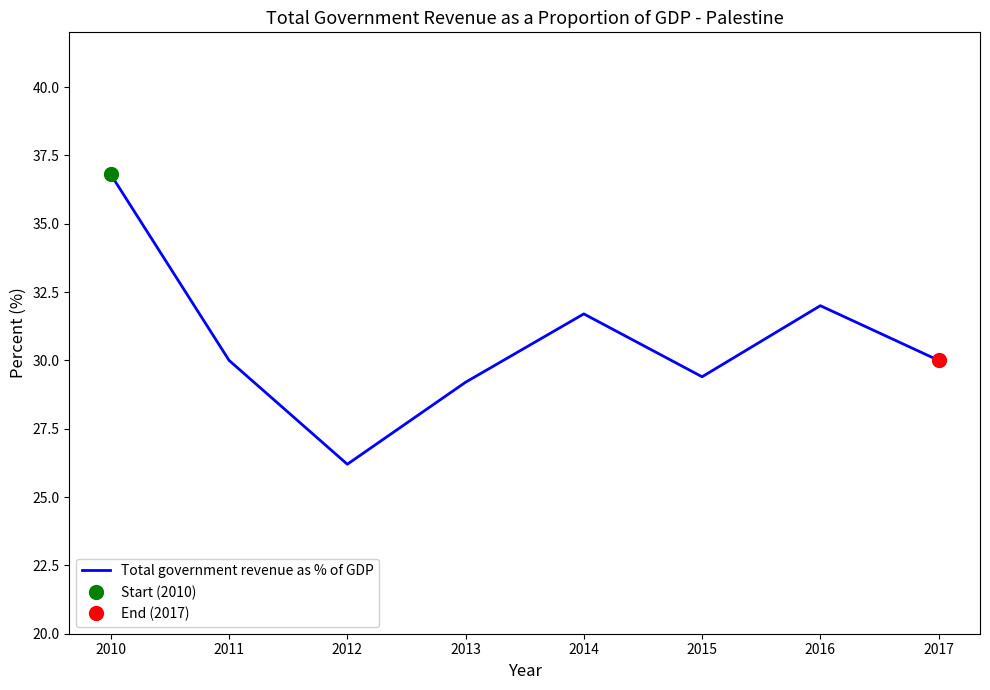

Reading left to right, what are all the values shown in this chart?

36.8	30.0	26.2	29.2	31.7	29.4	32.0	30.0